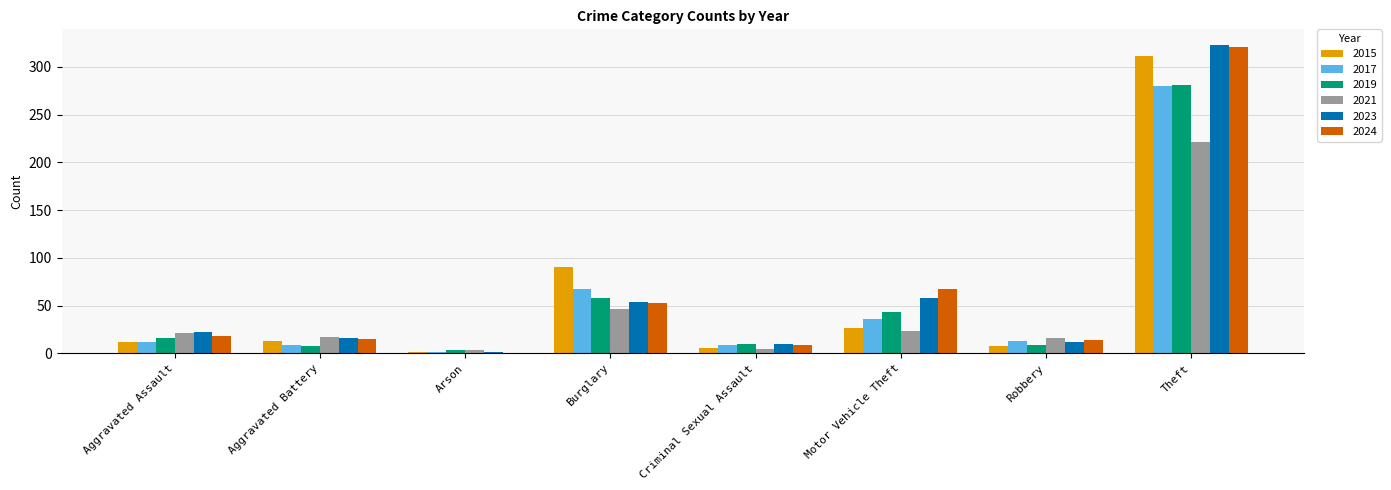

What is the greatest value displayed?

323